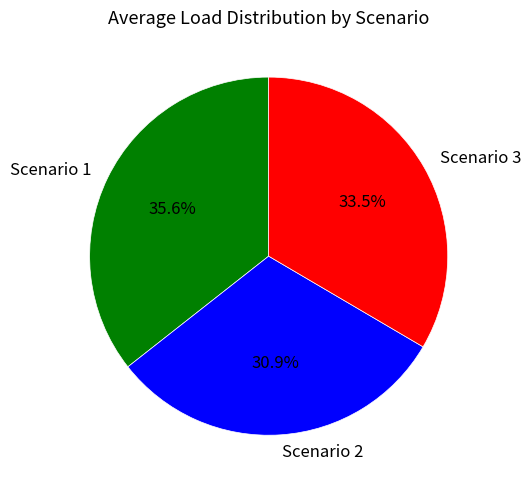

True or false: Scenario 1 accounts for 36% of the total.

True